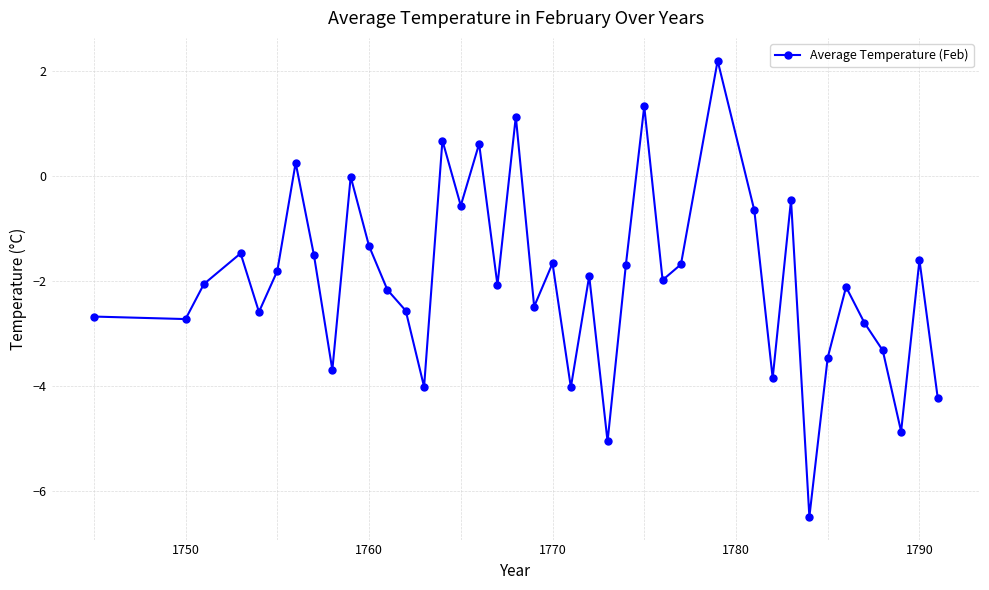

What is the sum of all values?

-79.2